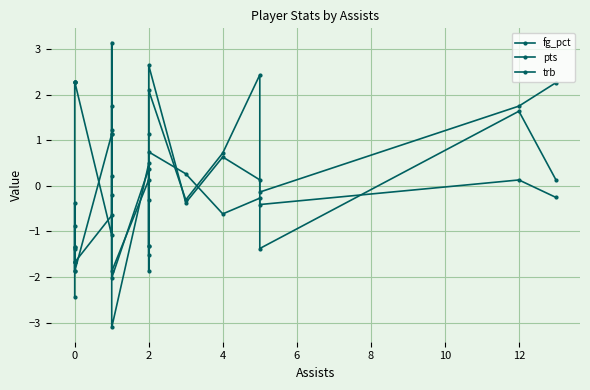

Where does the trb series first go above 0?

8